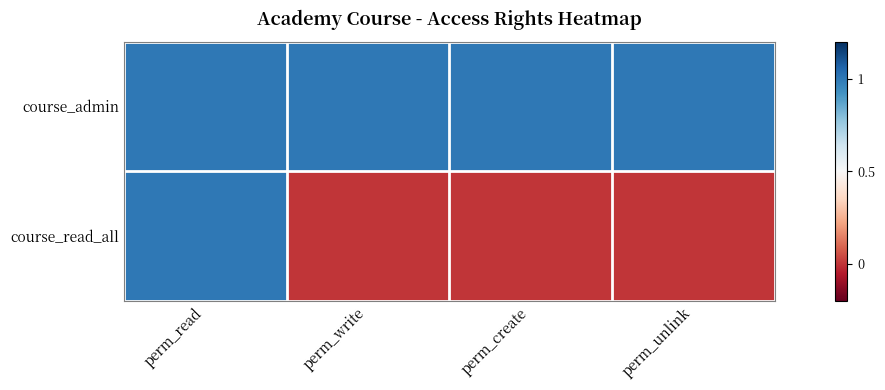

Which series has the largest total across all categories?

course_admin